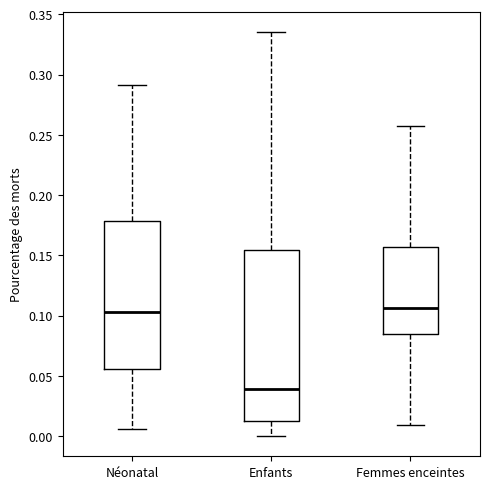

Reading left to right, read every box against the y-axis: the position of its median line, the range the box covers, and the ends of its whiskers. The values are not printed on the chart, so give them approximately, as read against the axis.

Néonatal: median 0.105, box 0.055 to 0.180, whiskers 0.005 to 0.290
Enfants: median 0.040, box 0.010 to 0.155, whiskers 0.000 to 0.335
Femmes enceintes: median 0.105, box 0.085 to 0.155, whiskers 0.010 to 0.255